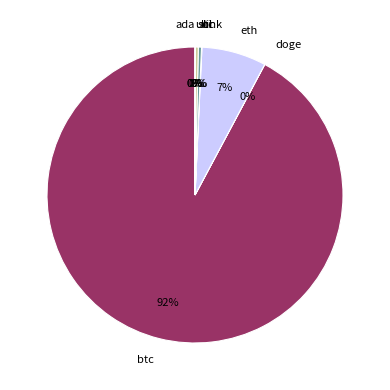

What percentage is the eth slice, to the nearest percent?

7%